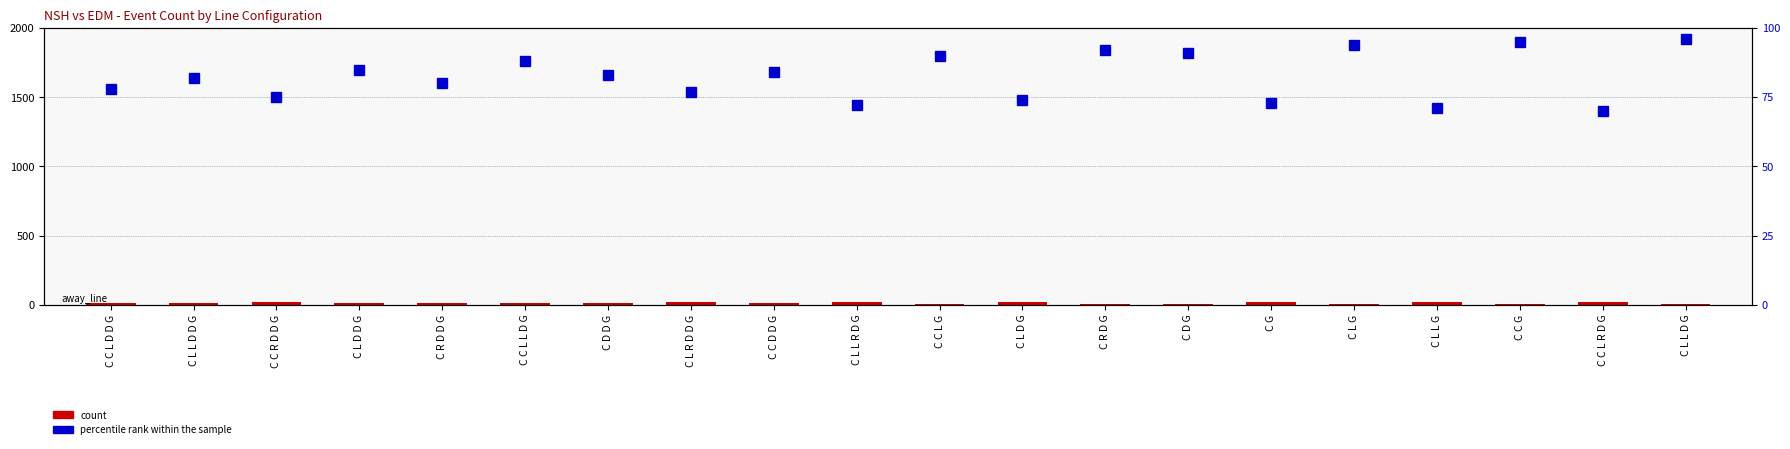

List the series in order of their overall mean, lowest first.

count, percentile rank within the sample